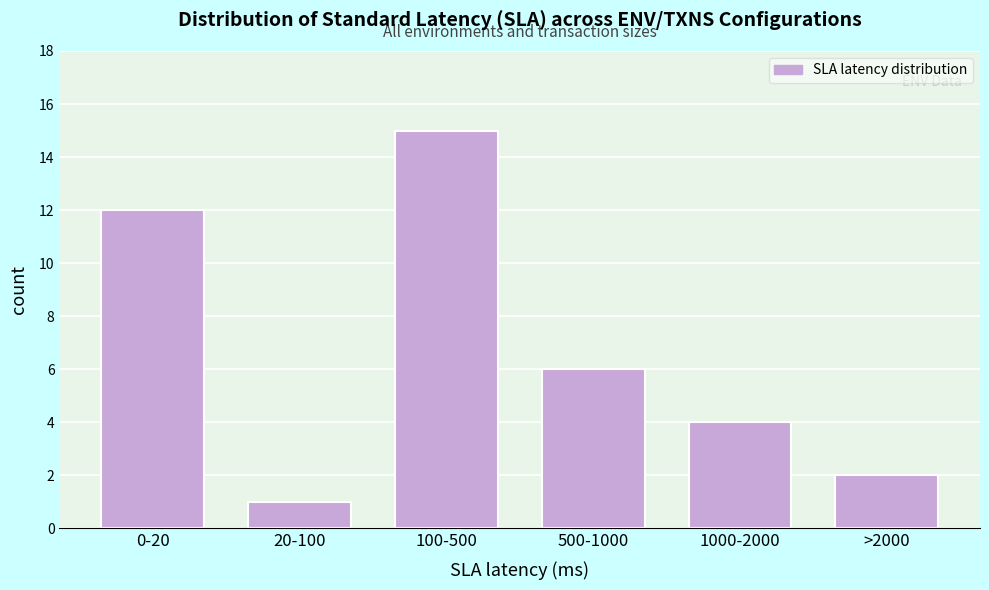

Reading left to right, list all the values displayed in this chart.

12	1	15	6	4	2